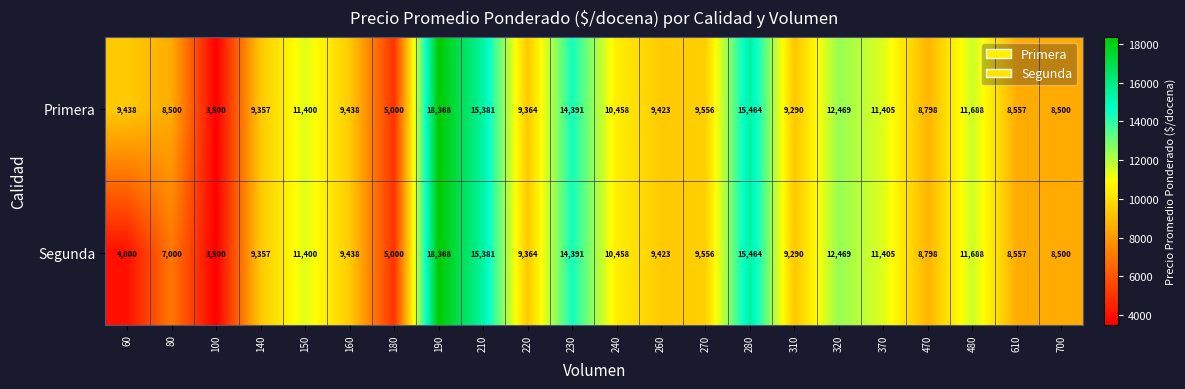

Is it true that Segunda equals 3500 at 100?

True